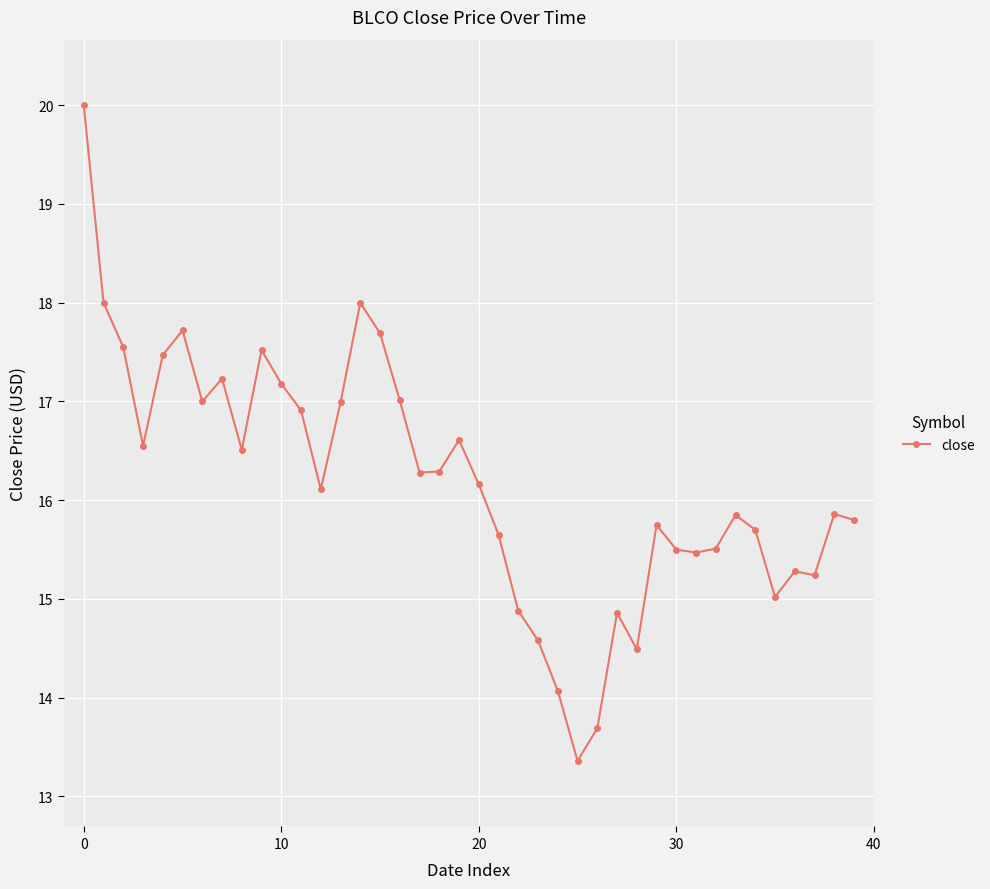

What is the value of the 17th point from the left?

17.0